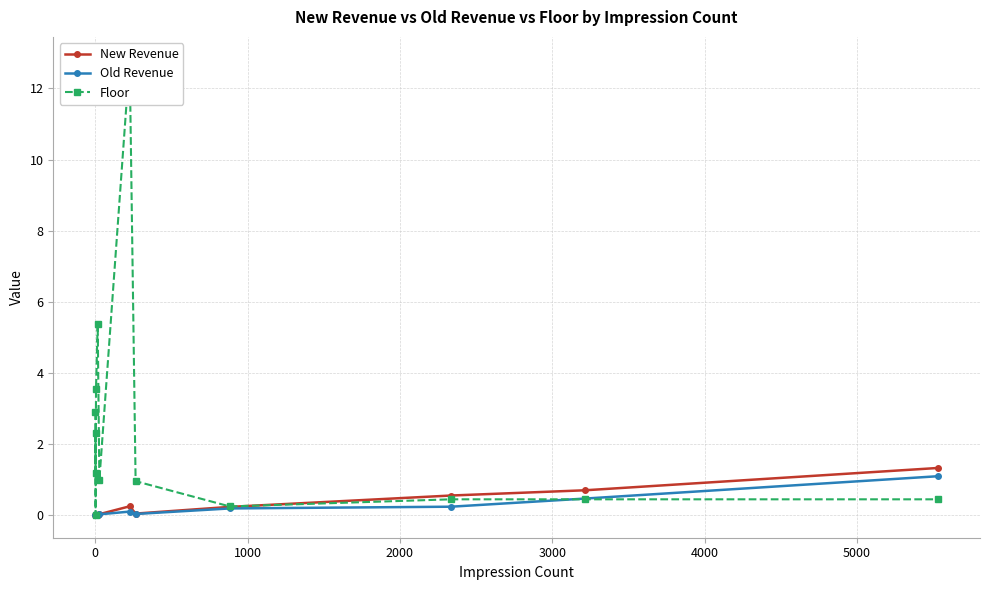

Which series ends up on top after the final intersection of Floor and Old Revenue?

Old Revenue